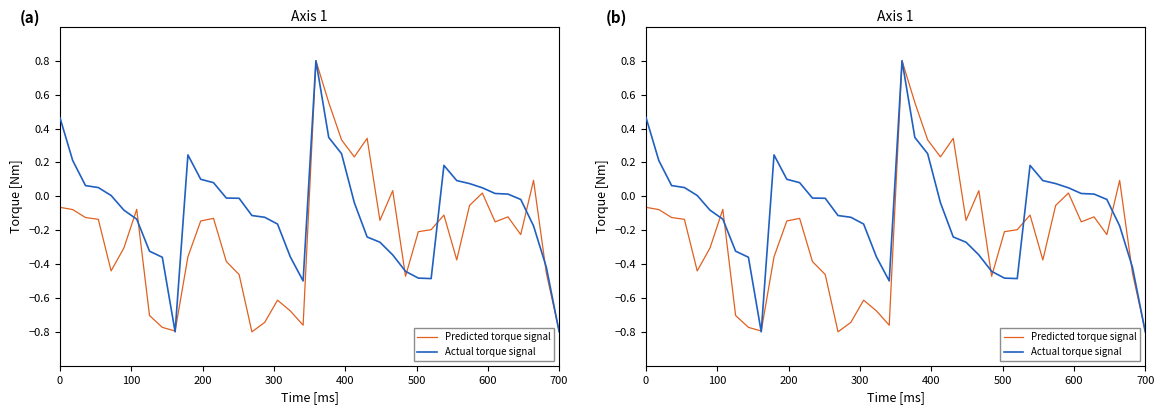

How many categories are shown in the chart?

40